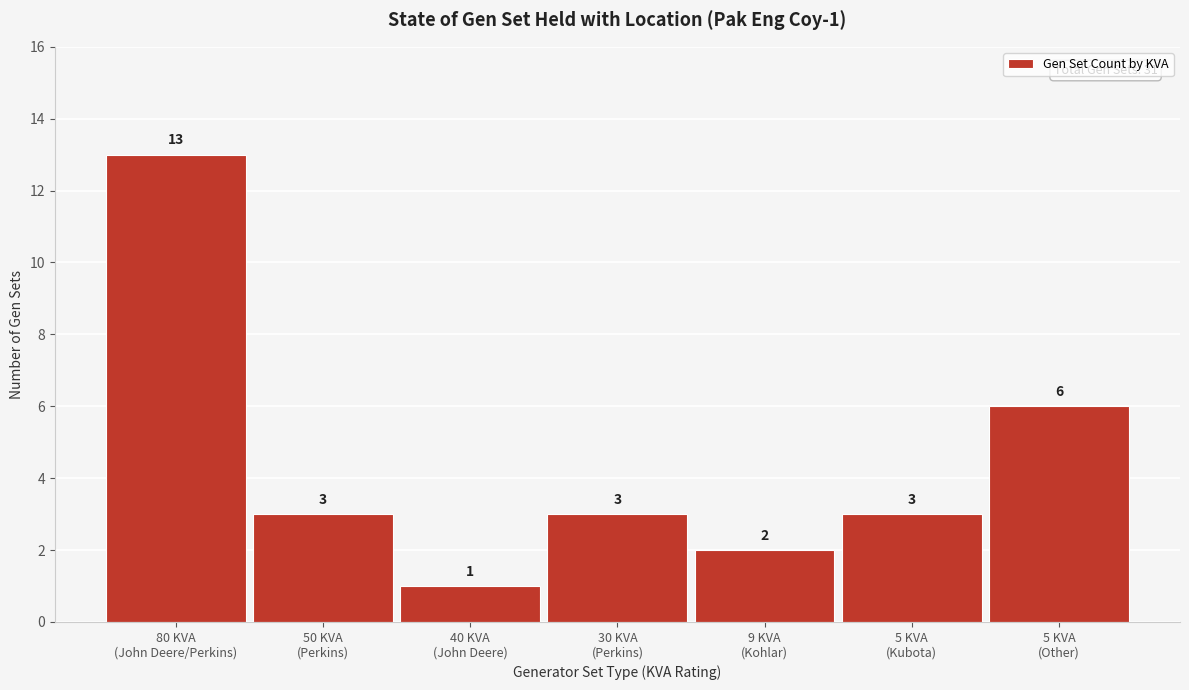

Reading left to right, list all the values displayed in this chart.

13	3	1	3	2	3	6